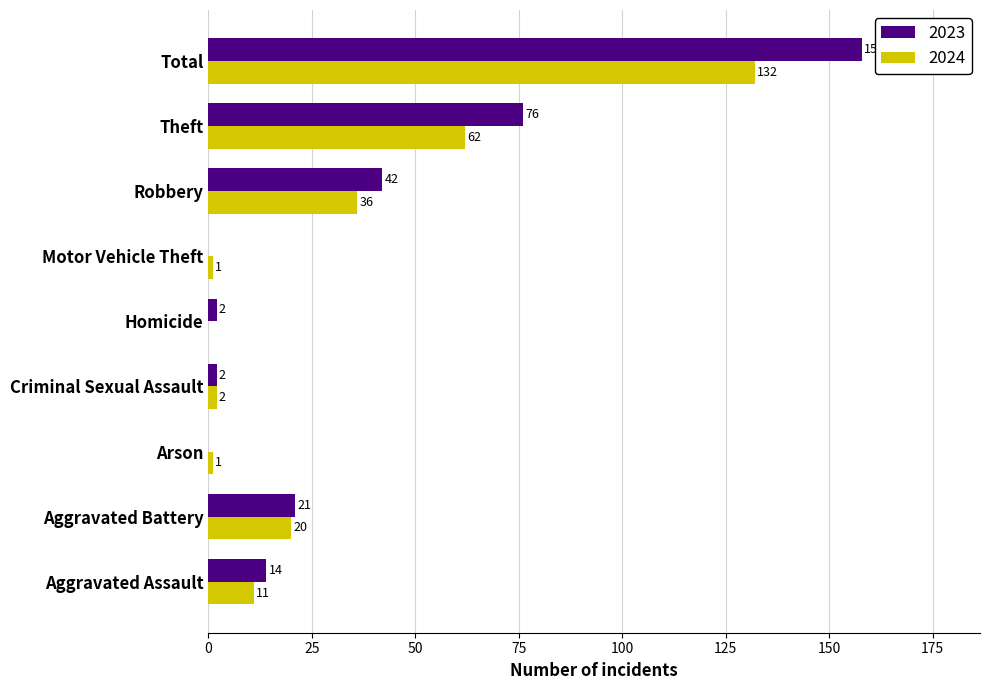

Which series has the widest spread of values?

2023